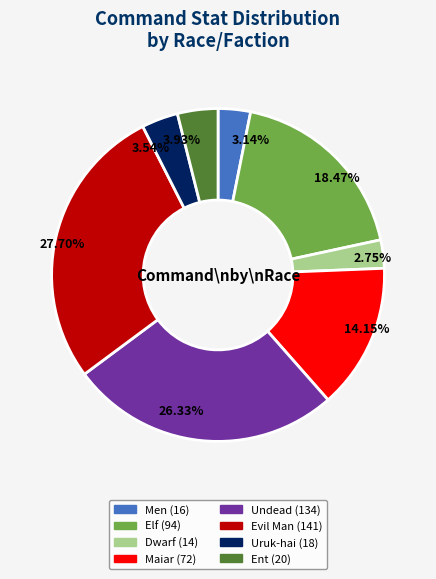

Which has a higher value, Men or Ent?

Ent